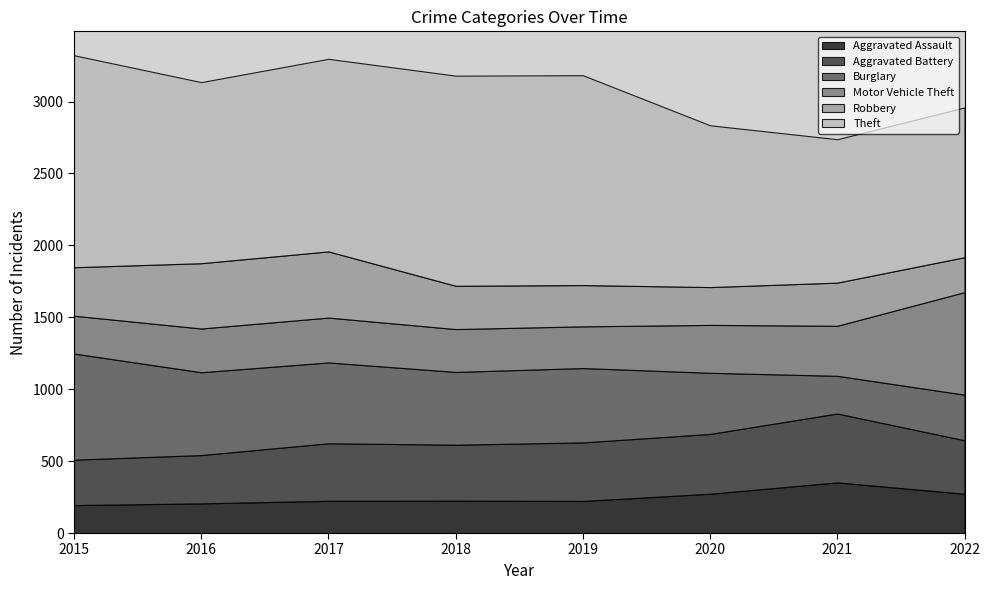

Where is Robbery nearest to the value 351?

2015